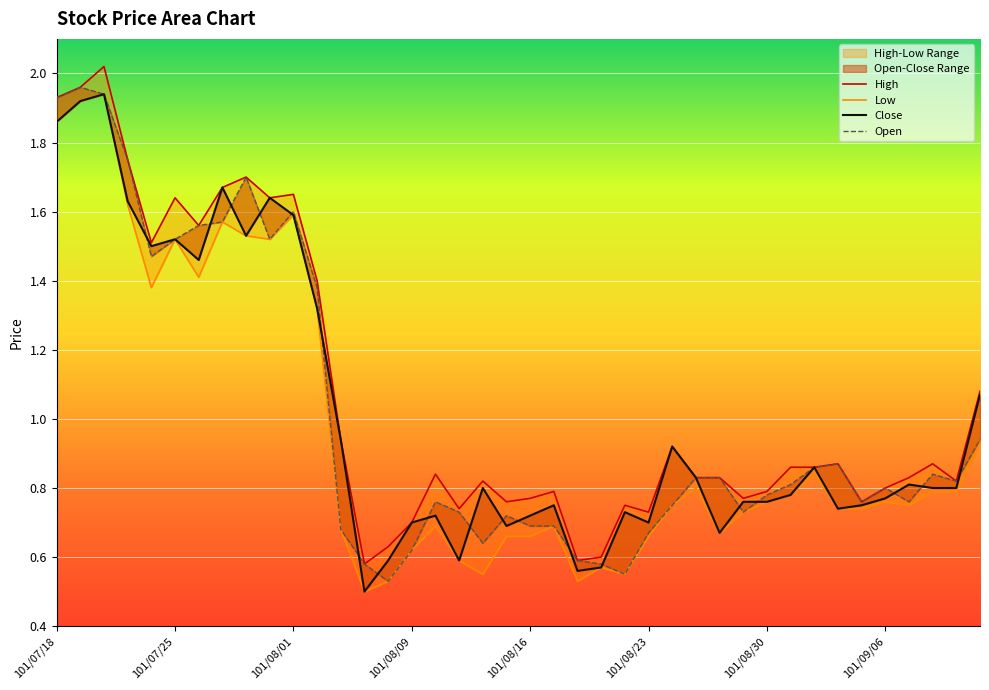

How many times do Close and Open cross each other?

19